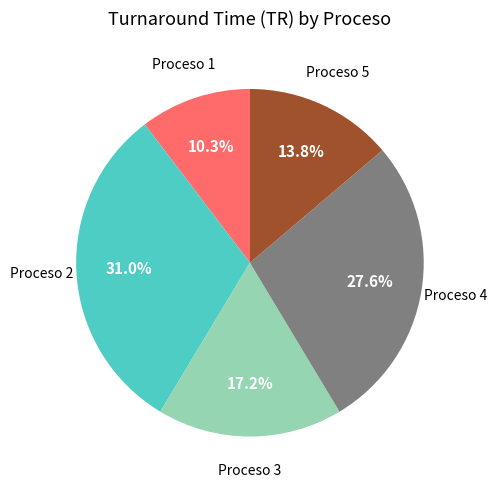

Does any single category account for the majority?

No